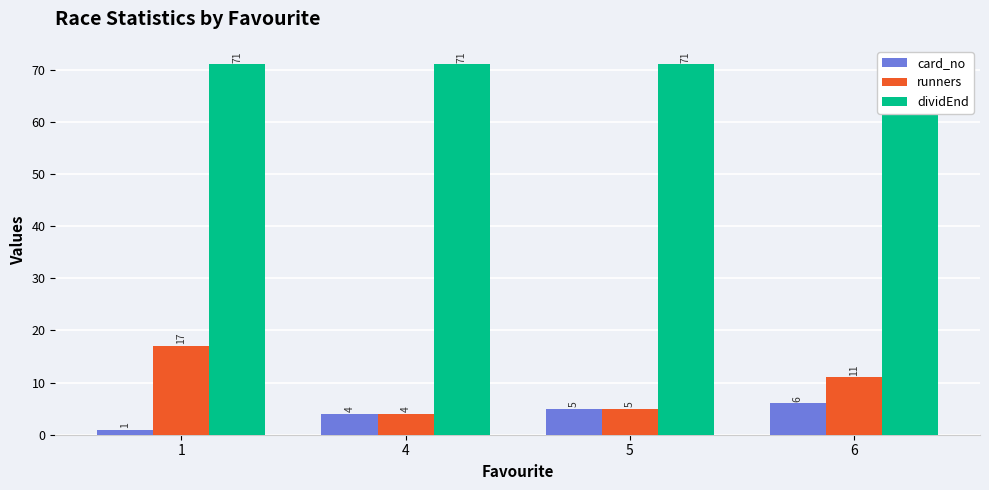

Rank the categories by dividEnd value from lowest to highest.

1, 4, 5, 6